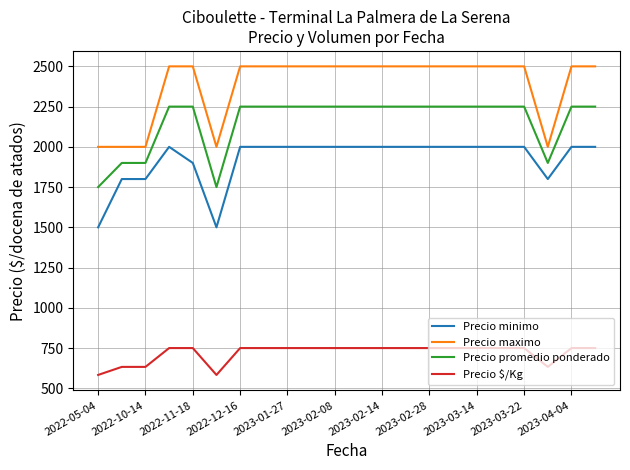

Rank the series by their maximum value, from lowest to highest.

Precio $/Kg, Precio minimo, Precio promedio ponderado, Precio maximo